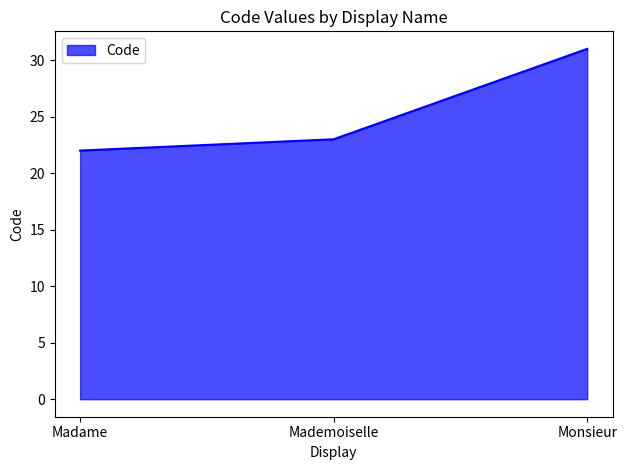

How many lines are shown in the chart?

1